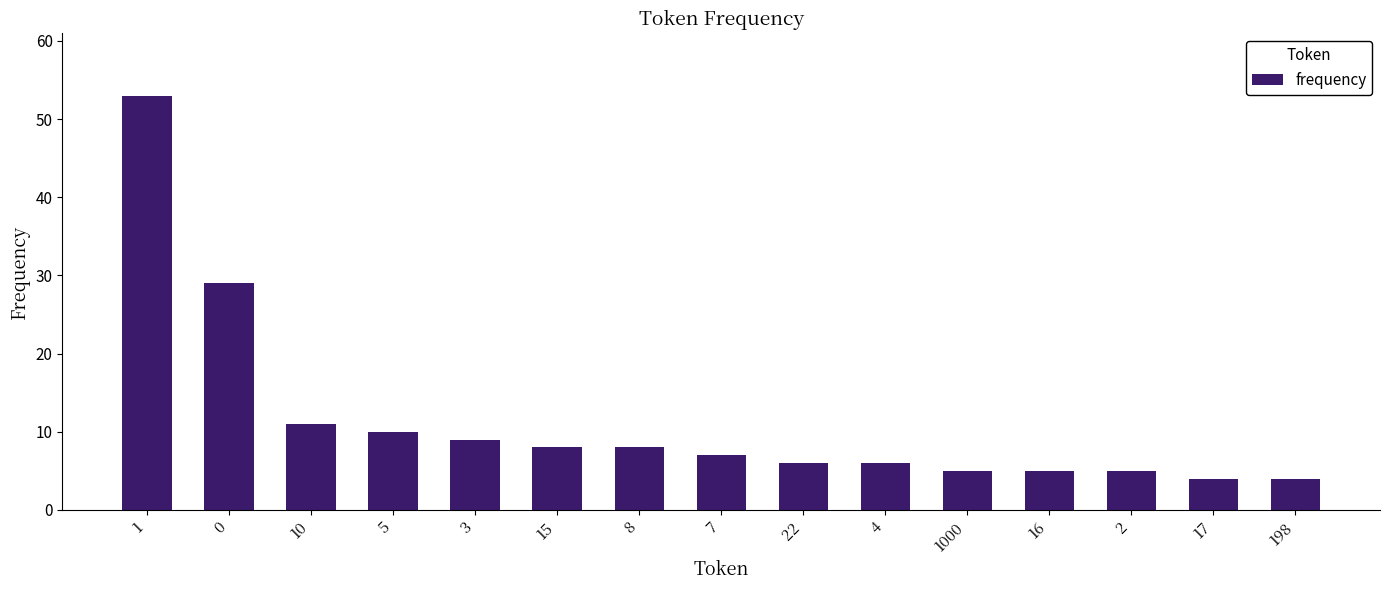

What is the minimum value shown in the chart?

4